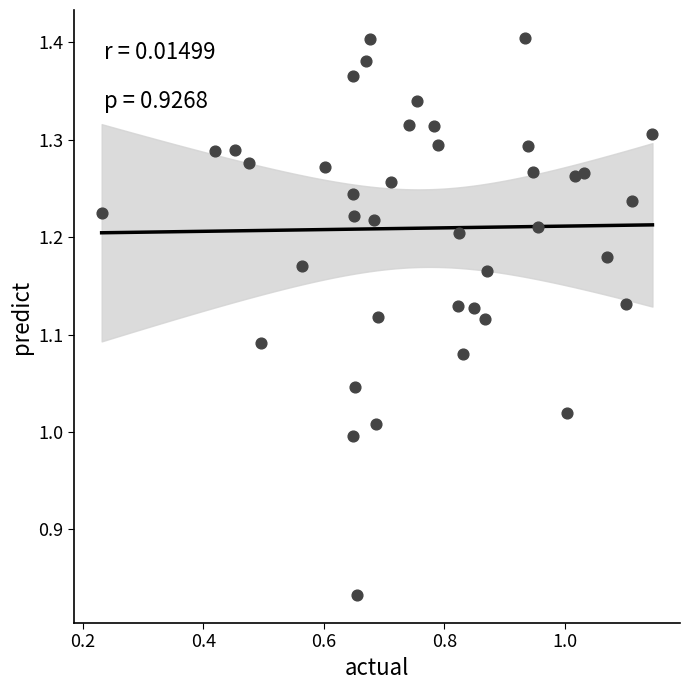

What is the range of X values (max minus min)?

0.9